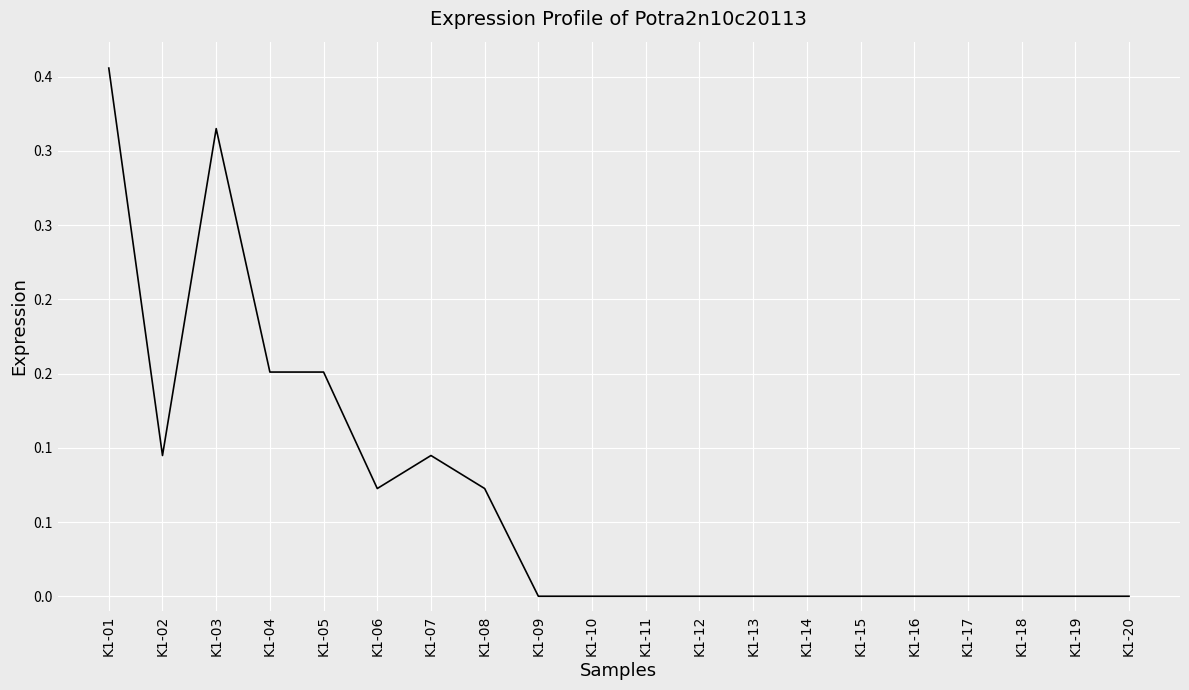

Reading left to right, what are all the values shown in this chart?

K1-01=0.4	K1-02=0.1	K1-03=0.3	K1-04=0.2	K1-05=0.2	K1-06=0.1	K1-07=0.1	K1-08=0.1	K1-09=0.0	K1-10=0.0	K1-11=0.0	K1-12=0.0	K1-13=0.0	K1-14=0.0	K1-15=0.0	K1-16=0.0	K1-17=0.0	K1-18=0.0	K1-19=0.0	K1-20=0.0